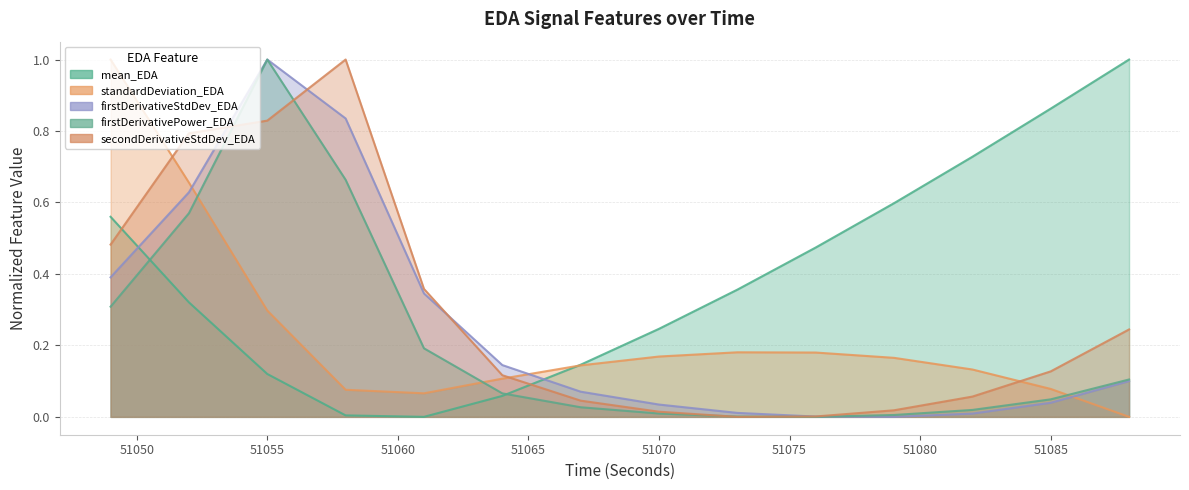

At which label is mean_EDA closest to 0?

51061